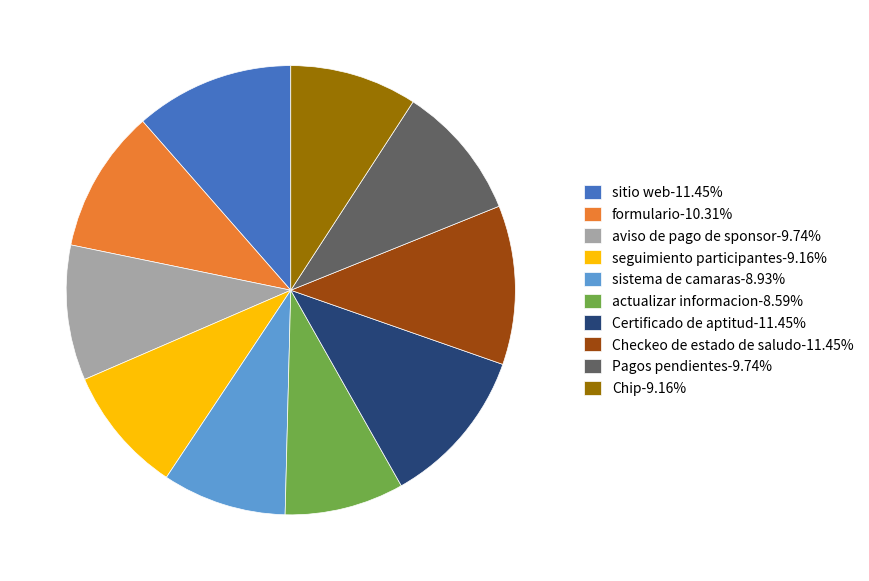

What is the ratio of the value at sistema de camaras to the value at Certificado de aptitud?

0.8